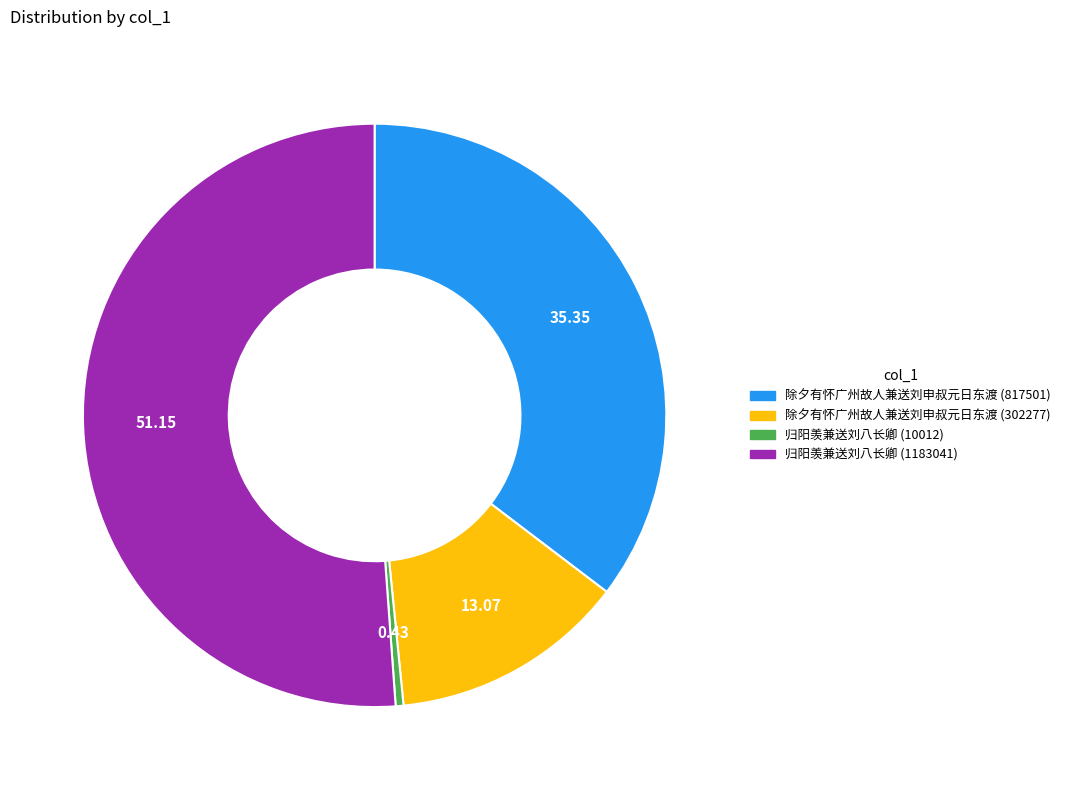

Count the number of slices in the pie.

4